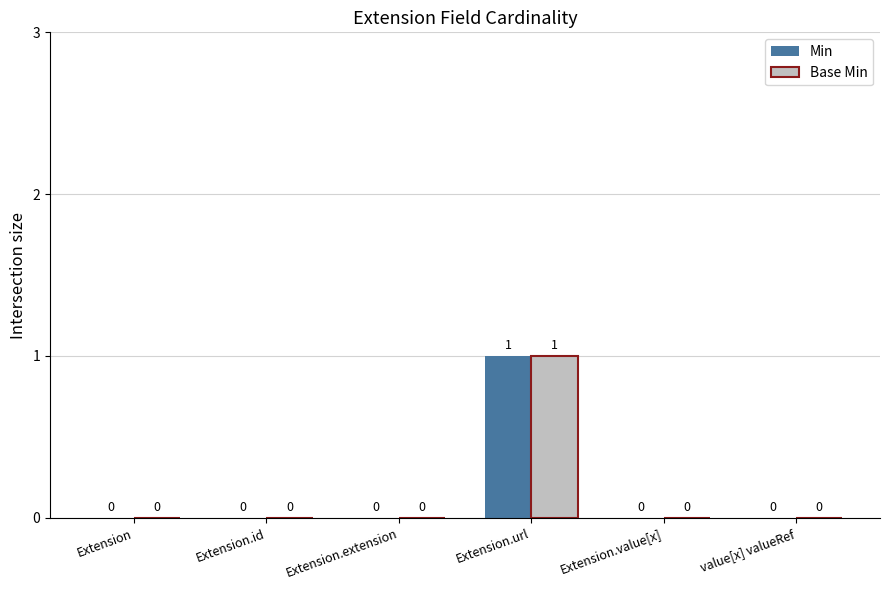

At which category is the sum across all series the highest?

Extension.url